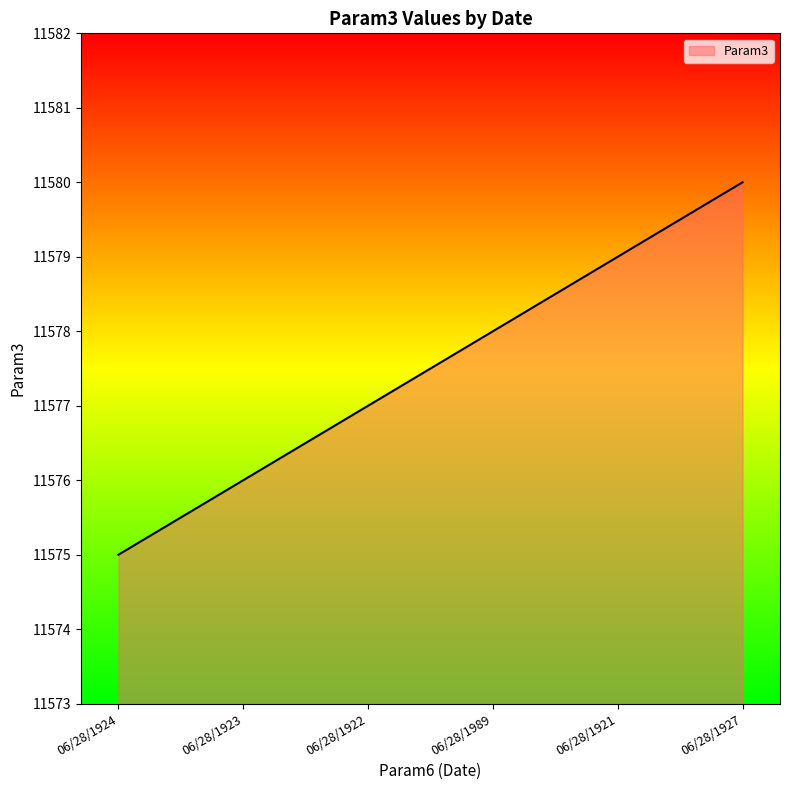

Rank the categories by value from highest to lowest.

06/28/1927, 06/28/1921, 06/28/1989, 06/28/1922, 06/28/1923, 06/28/1924